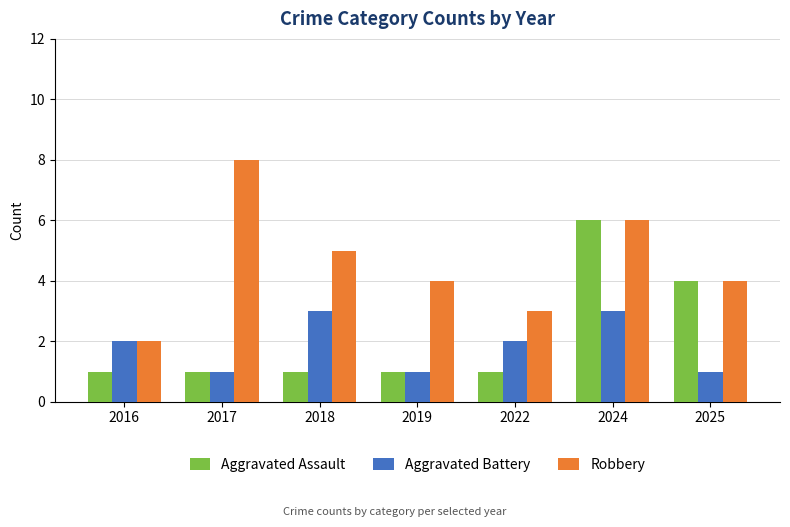

List the series in order of their peak value, highest first.

Robbery, Aggravated Assault, Aggravated Battery